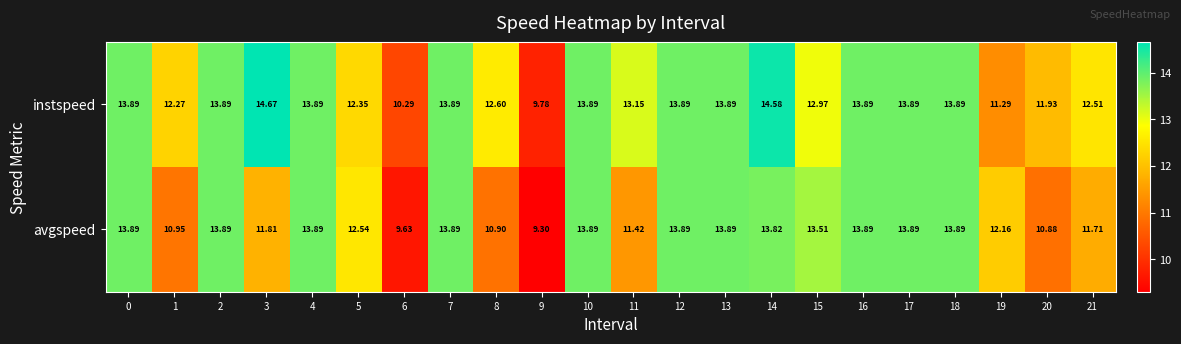

Which series has the widest spread of values?

instspeed